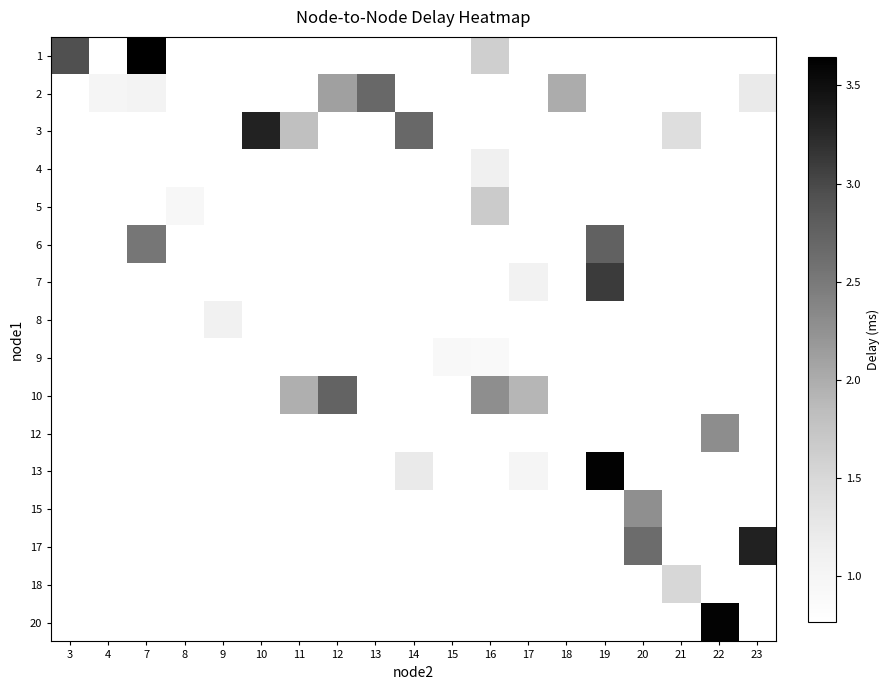

What is the maximum value shown in the chart?

3.6